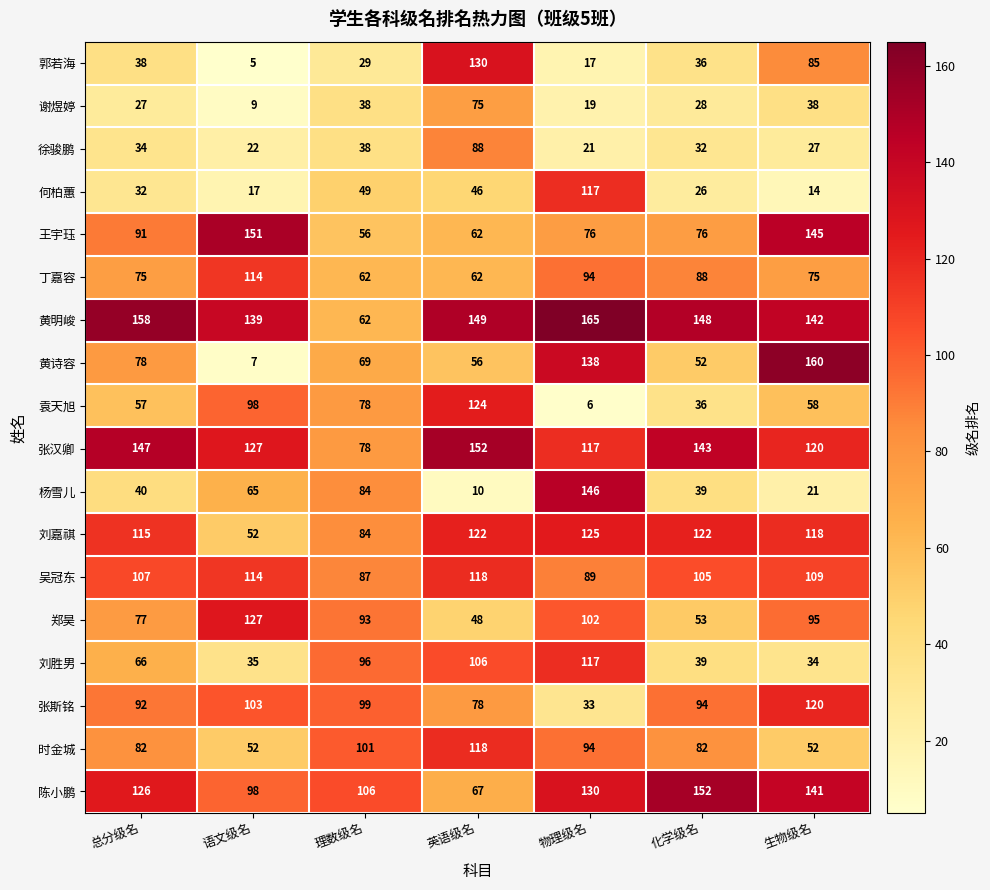

What is the sum of the 王宇珏 values at 语文级名 and 总分级名?

242